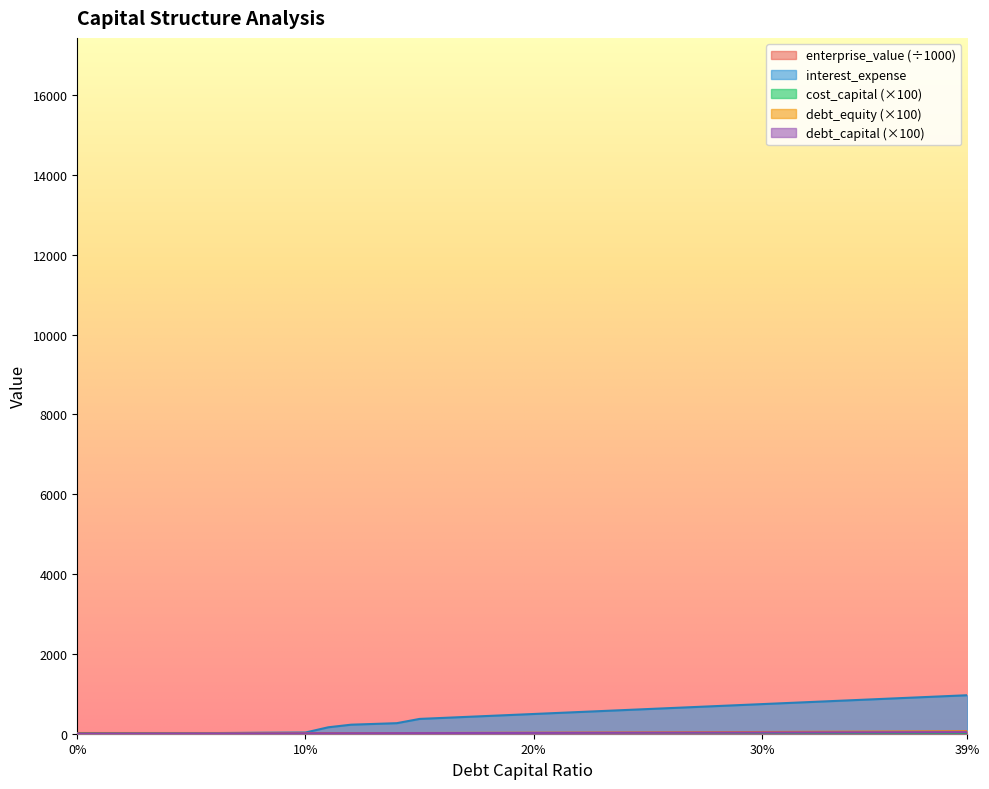

How many intersections are there between enterprise_value and debt_capital?

1